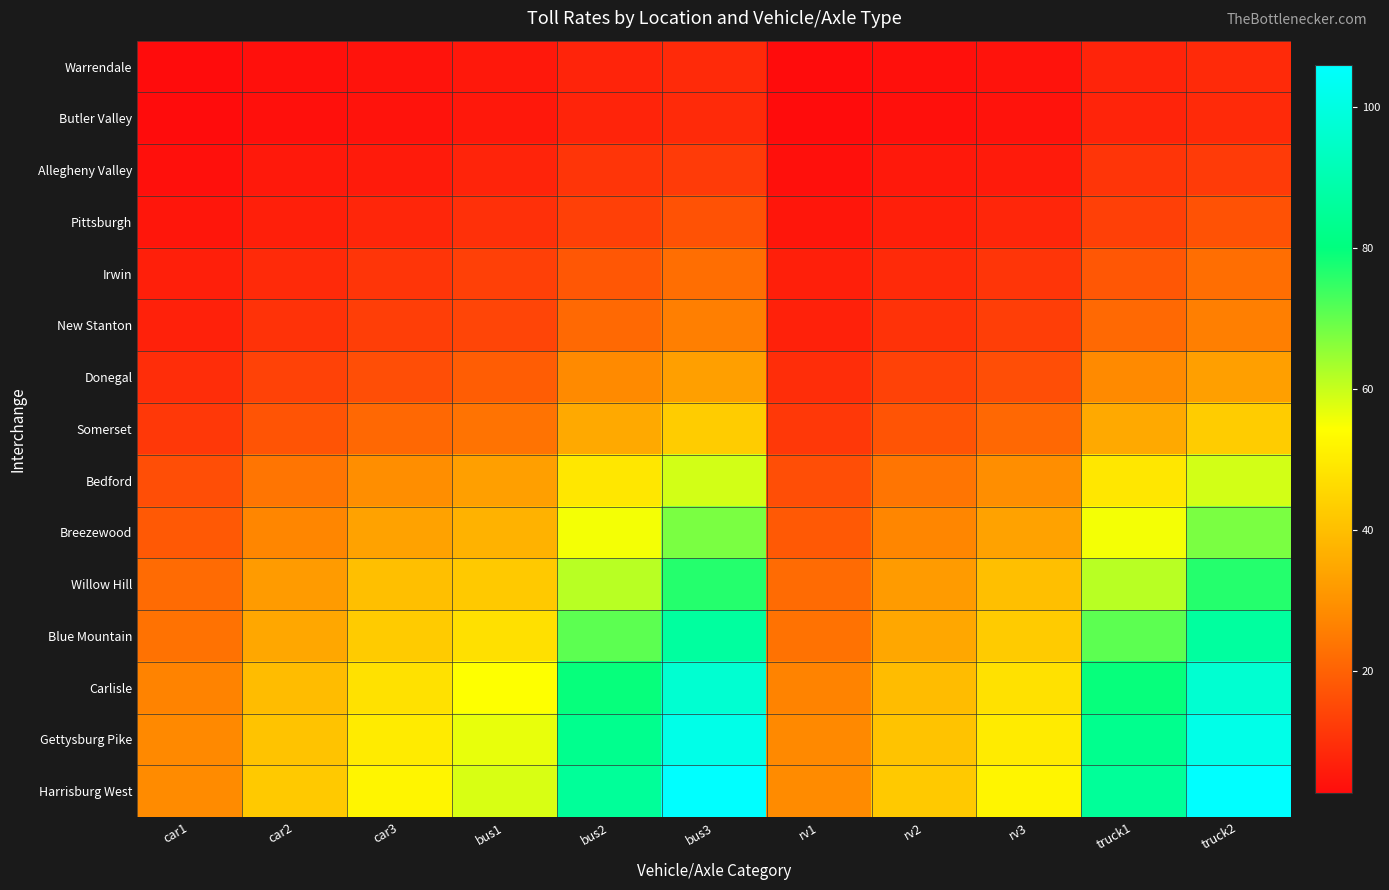

Which series has the largest range (max minus min)?

Harrisburg West